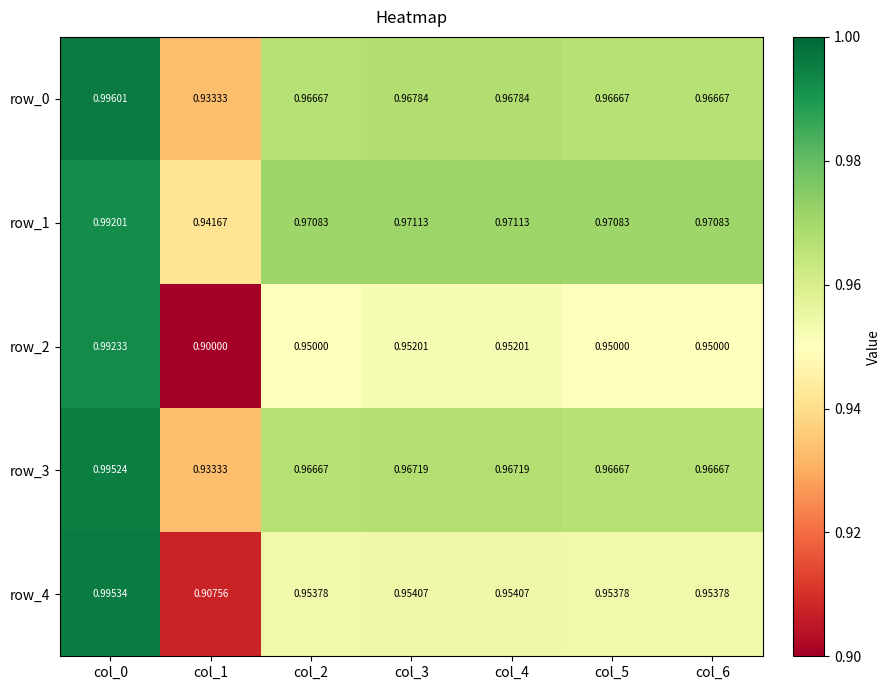

Which series has the largest range (max minus min)?

row_2